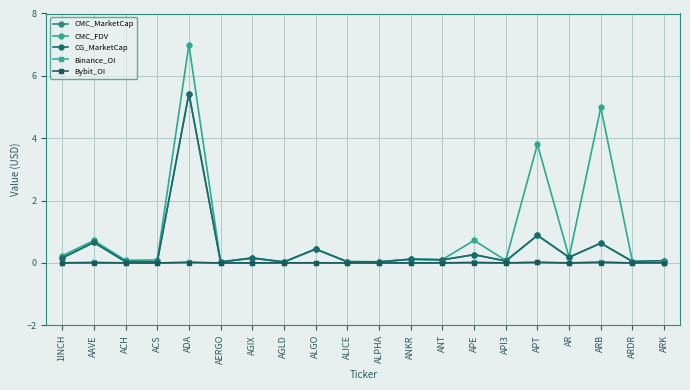

True or false: Bybit_OI and CG_MarketCap cross at least once.

False